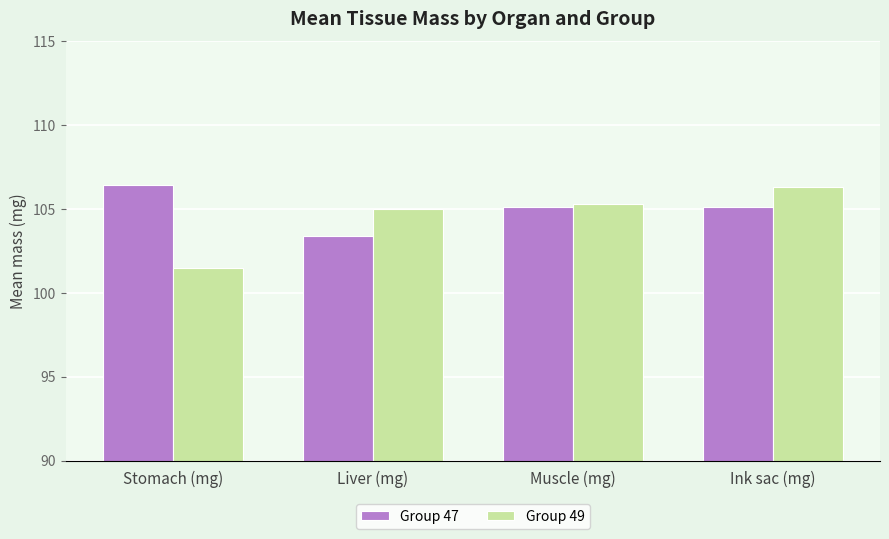

What is the value of the Group 47 bar at the 2nd from the left?

103.4